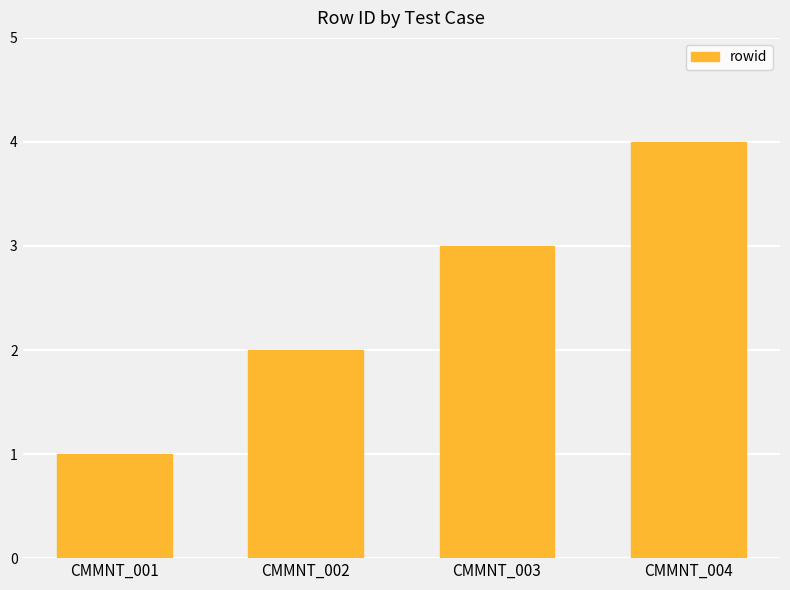

What is the difference between the maximum and minimum values?

3